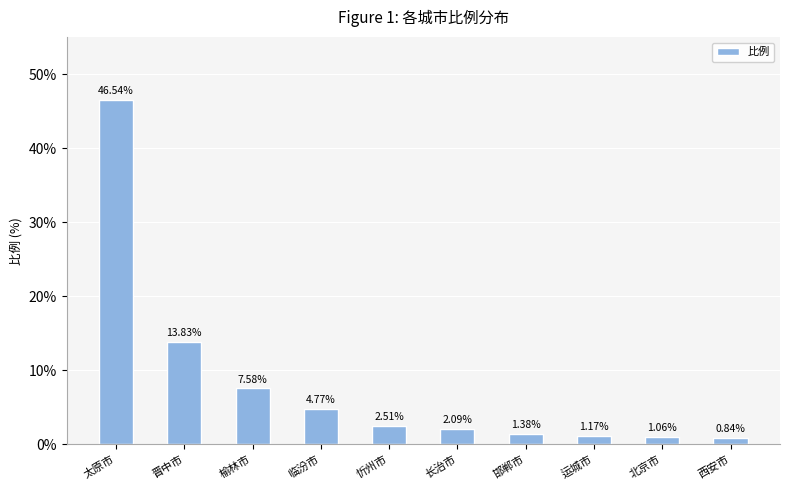

What is the ratio of the value at 忻州市 to the value at 运城市?

2.1